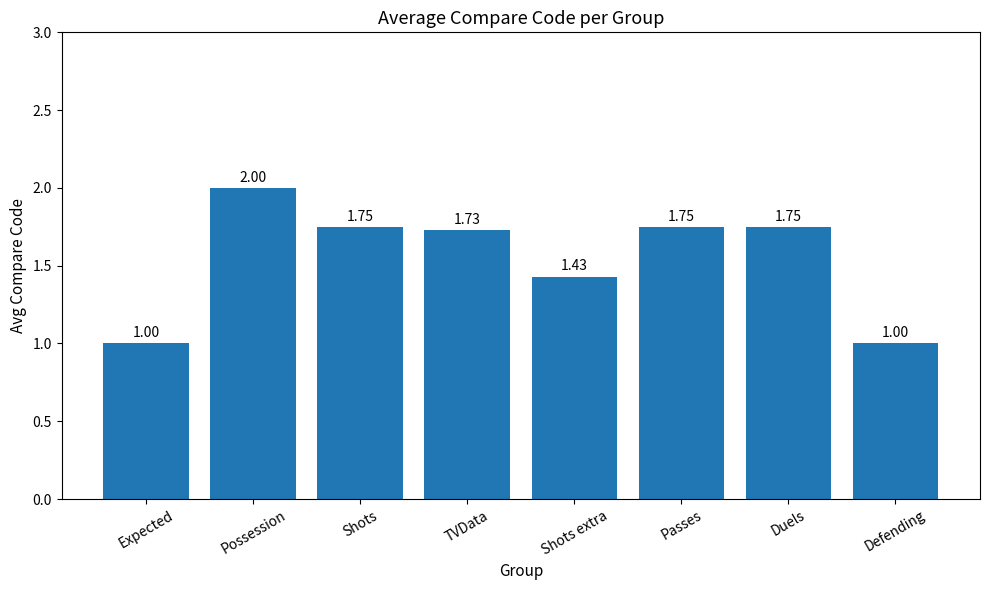

What is the ratio of the value at Defending to the value at Expected?

1.0